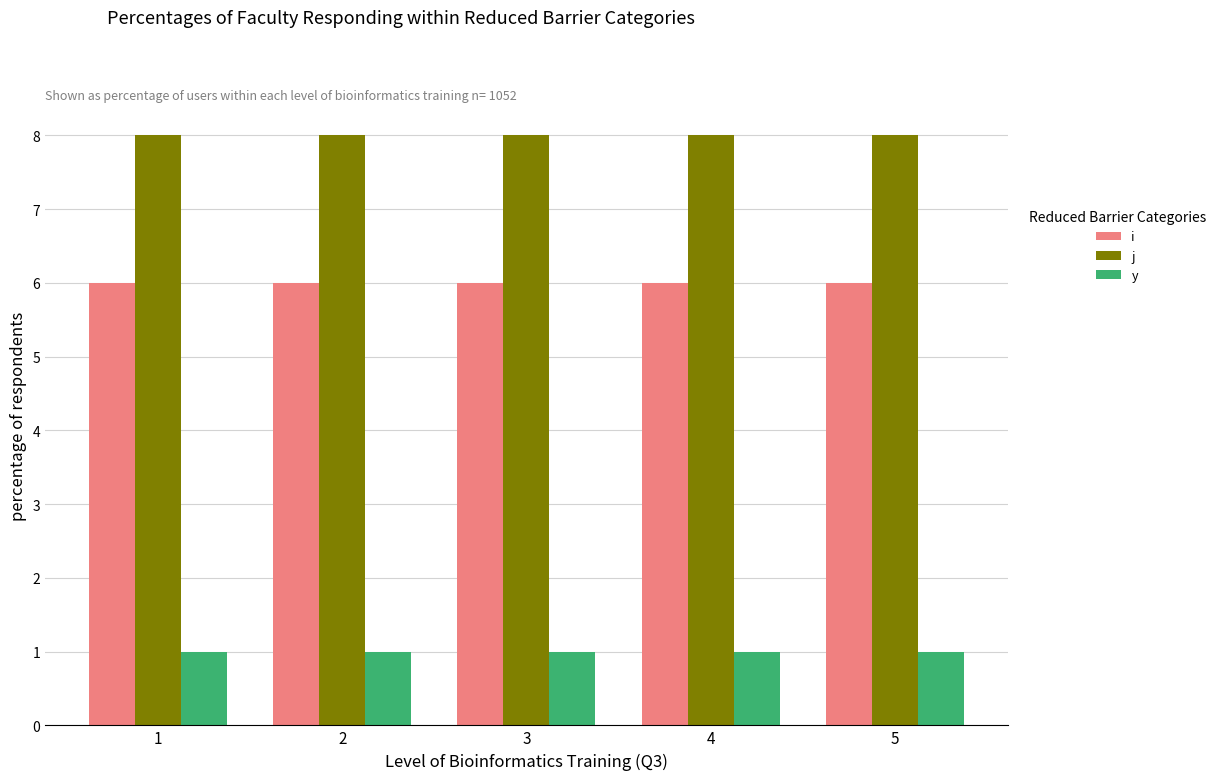

Which series has the largest total across all categories?

j